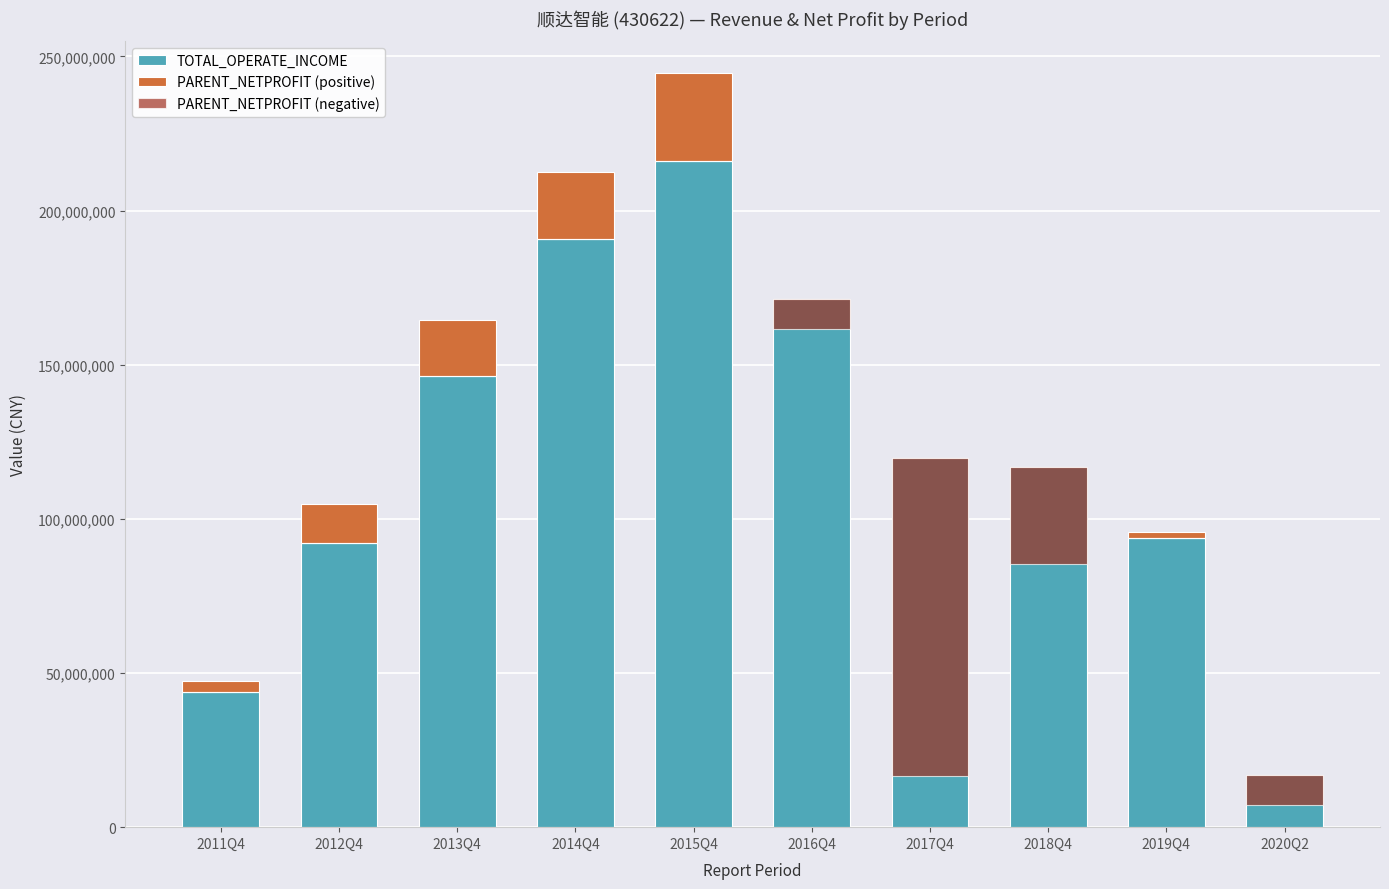

What is the average value of the PARENT_NETPROFIT (negative) series?

15403803.3